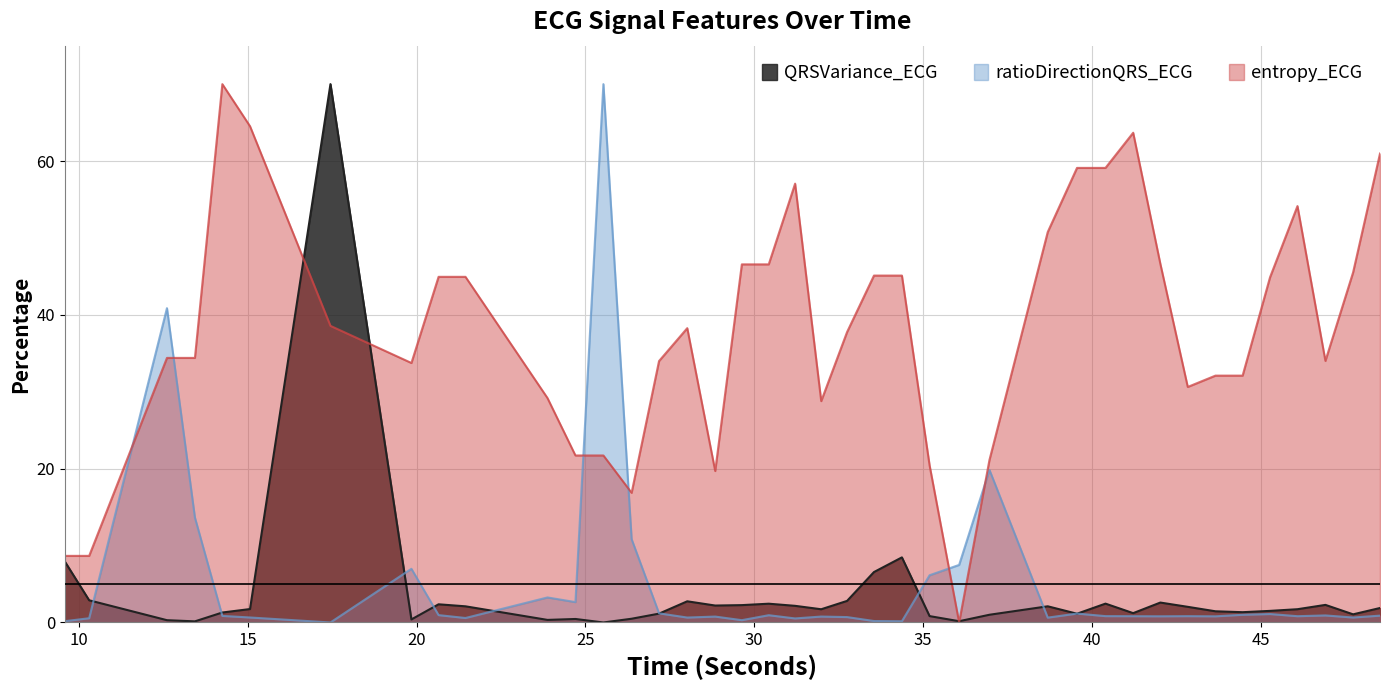

True or false: entropy_ECG and ratioDirectionQRS_ECG cross at least once.

True